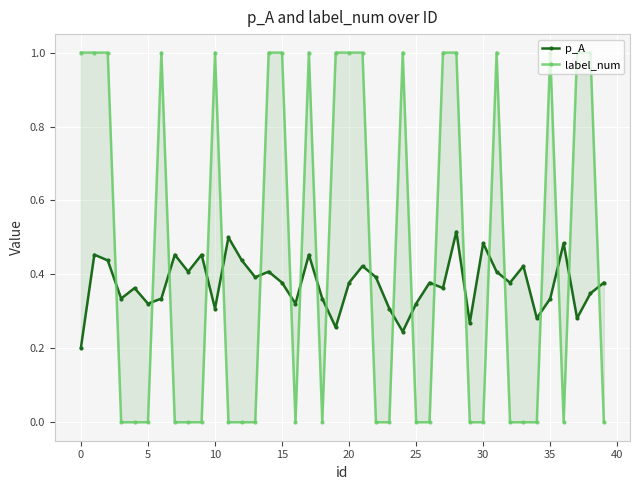

Is it true that label_num equals 1.5 at 0?

False